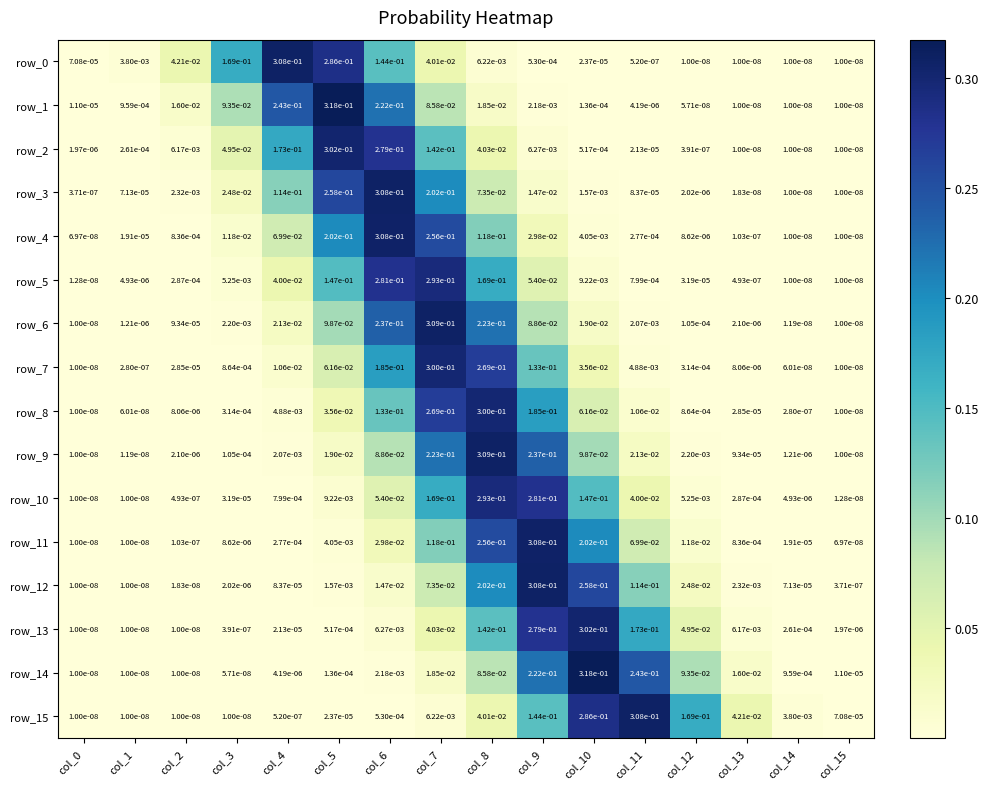

Rank the series by their maximum value, from highest to lowest.

row_1, row_14, row_9, row_6, row_3, row_12, row_15, row_0, row_11, row_4, row_2, row_13, row_7, row_8, row_5, row_10